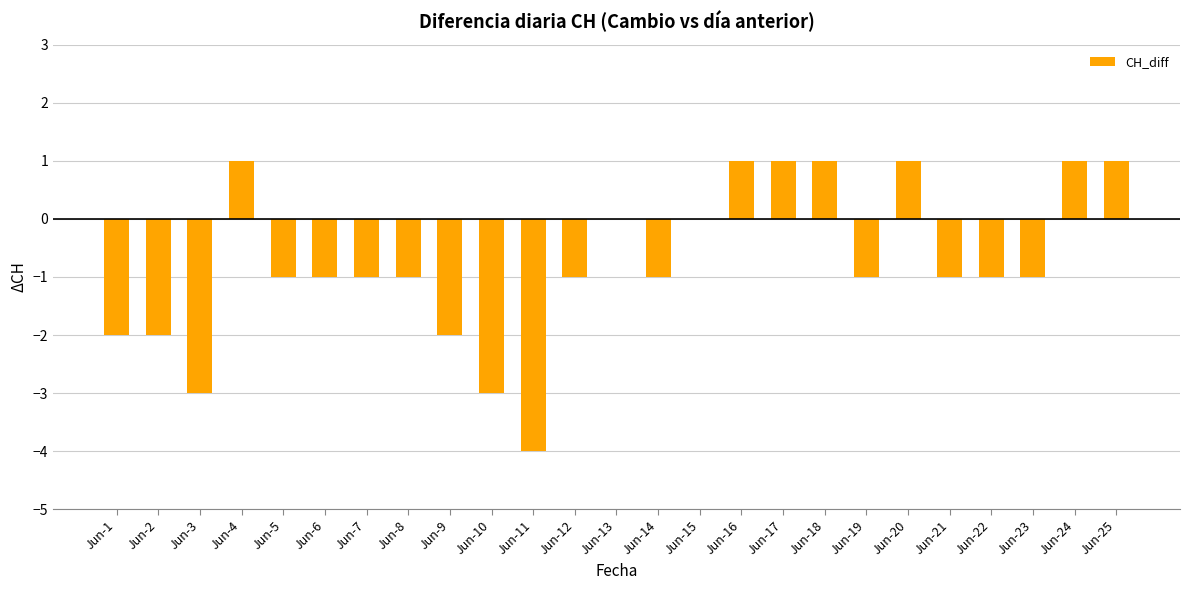

Between Jun-20 and Jun-6, which is larger?

Jun-20